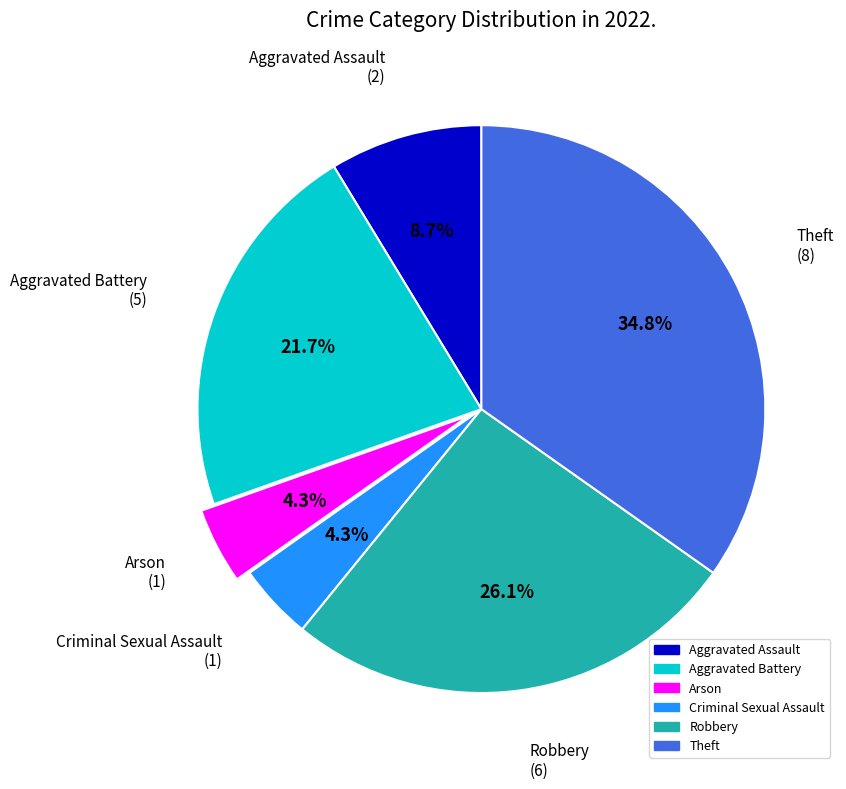

What is the total percentage of Robbery and Aggravated Assault?

34.8%